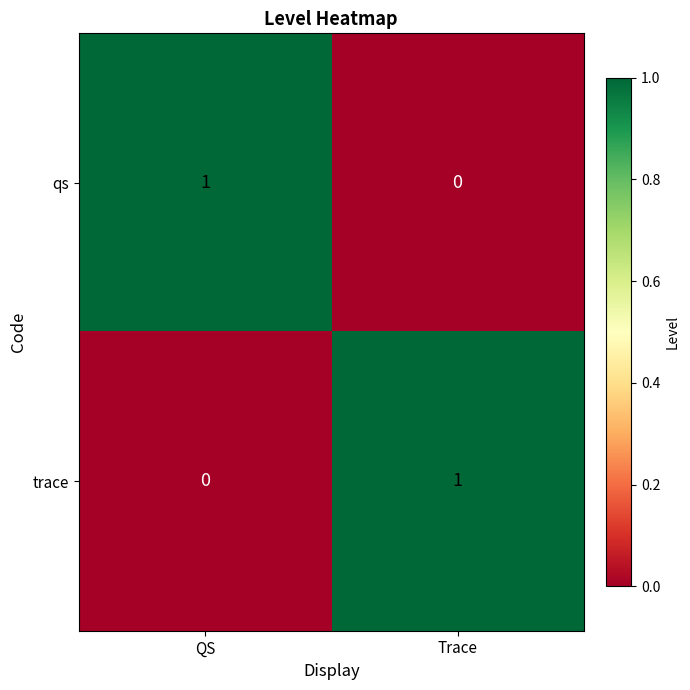

Is the value of trace at Trace greater than the value of qs at Trace?

Yes